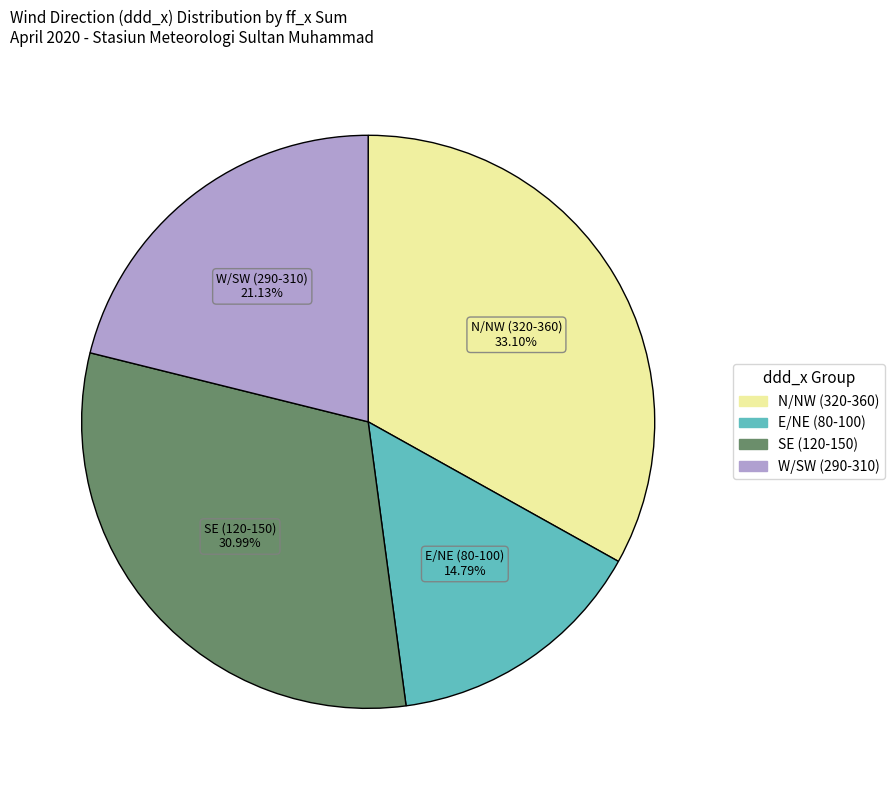

Is there any slice that represents more than half of the pie?

No